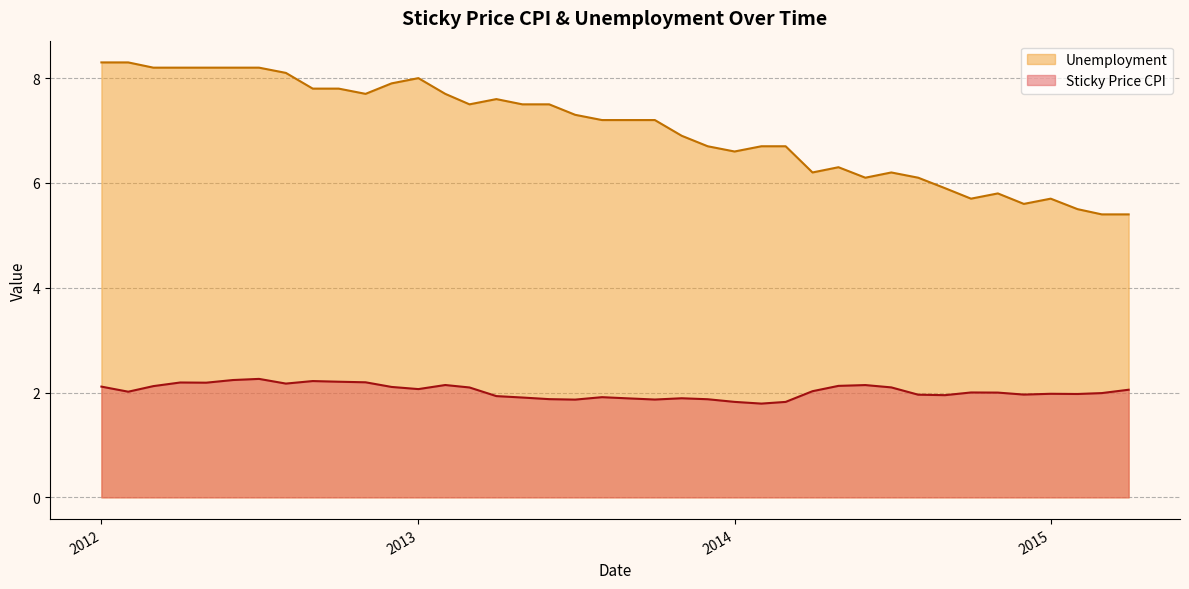

What is the highest value of the Unemployment series?

8.3